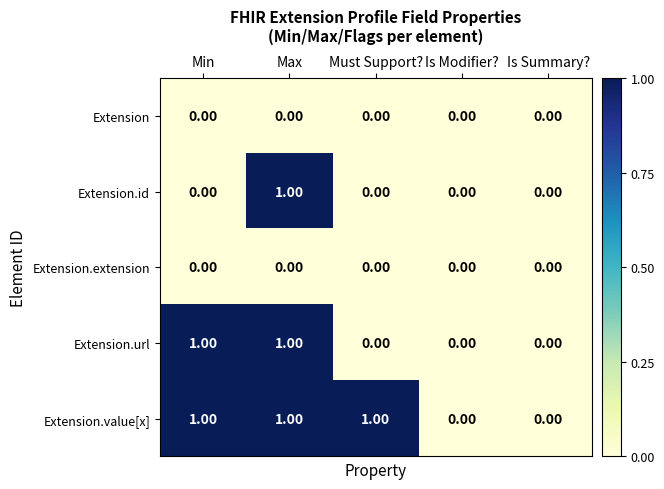

At which category is the sum across all series the highest?

Max